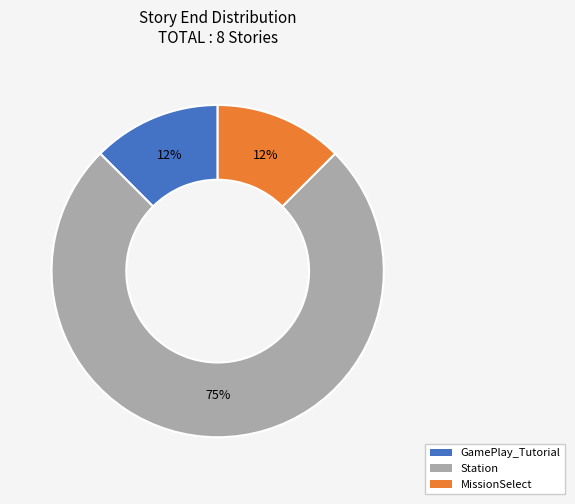

Does GamePlay_Tutorial account for over 50% of the chart?

No